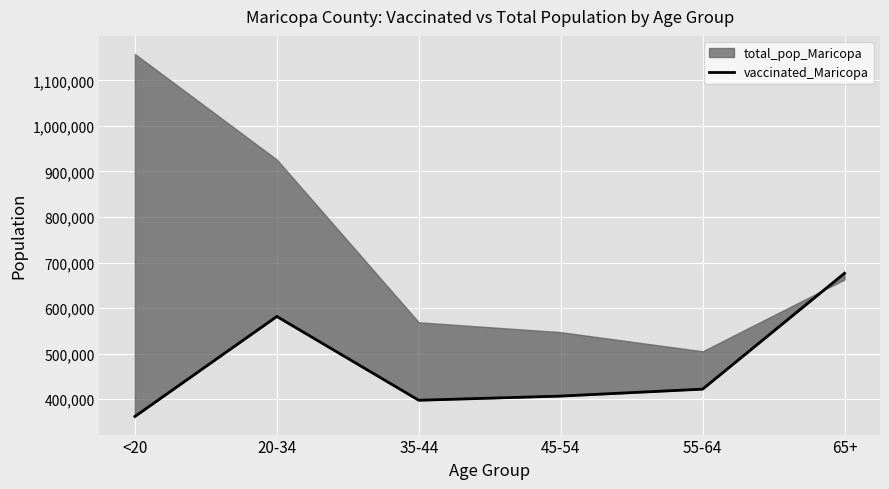

What is the difference between the second highest and second lowest values?

184085